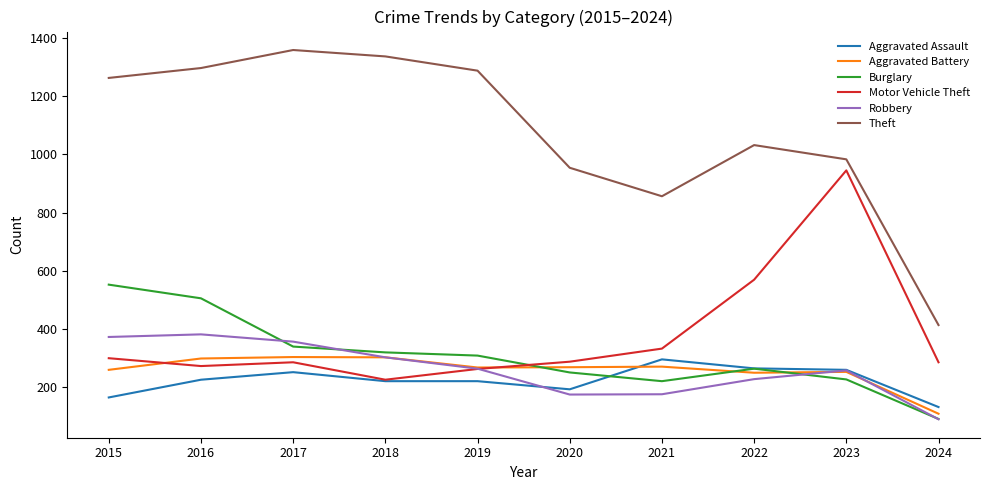

What value does the Theft series have at 2023?

983